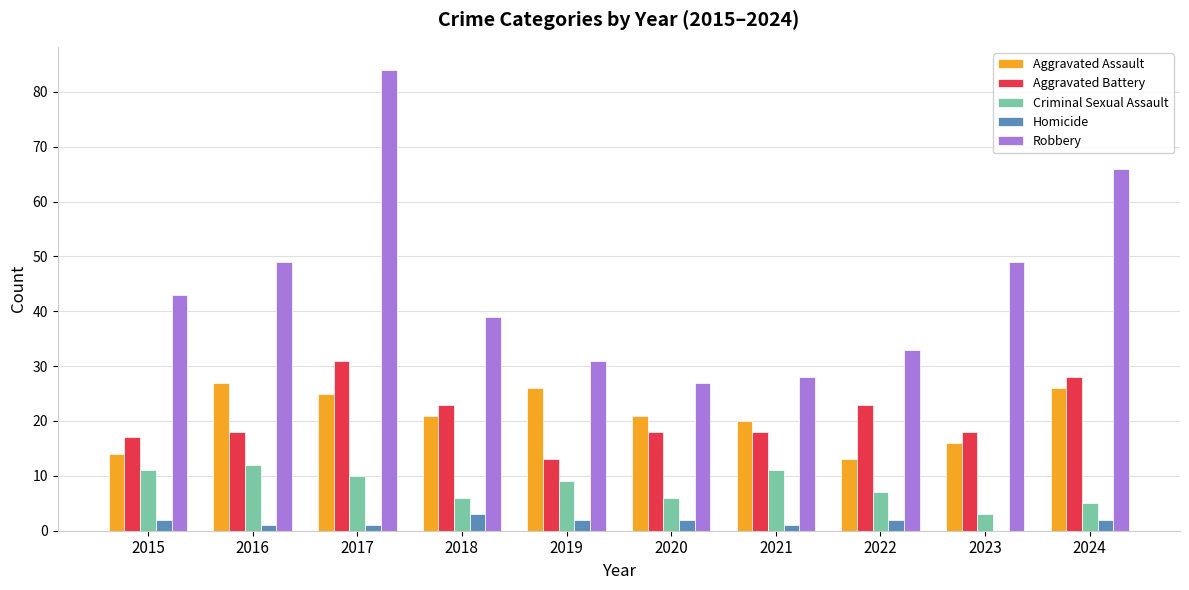

Between 2017 and 2023, which series saw the biggest shift?

Robbery